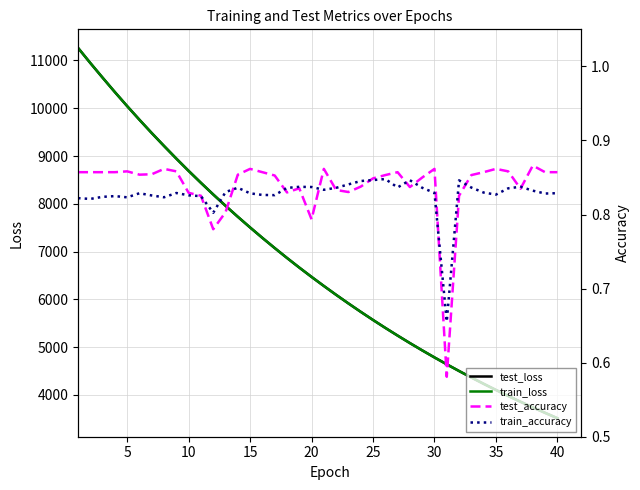

True or false: train_accuracy and train_loss cross at least once.

False